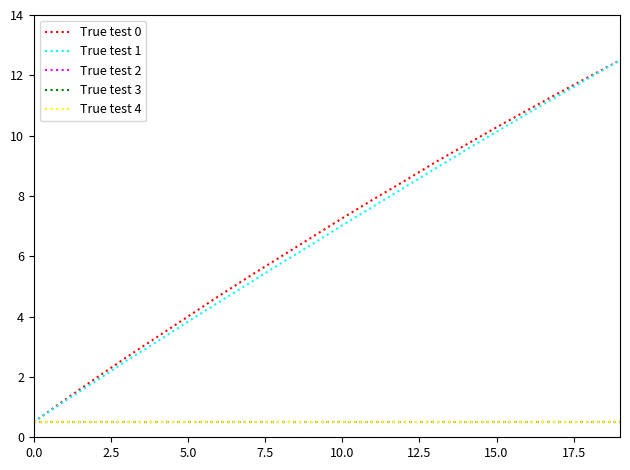

At which category is the sum across all series the highest?

19